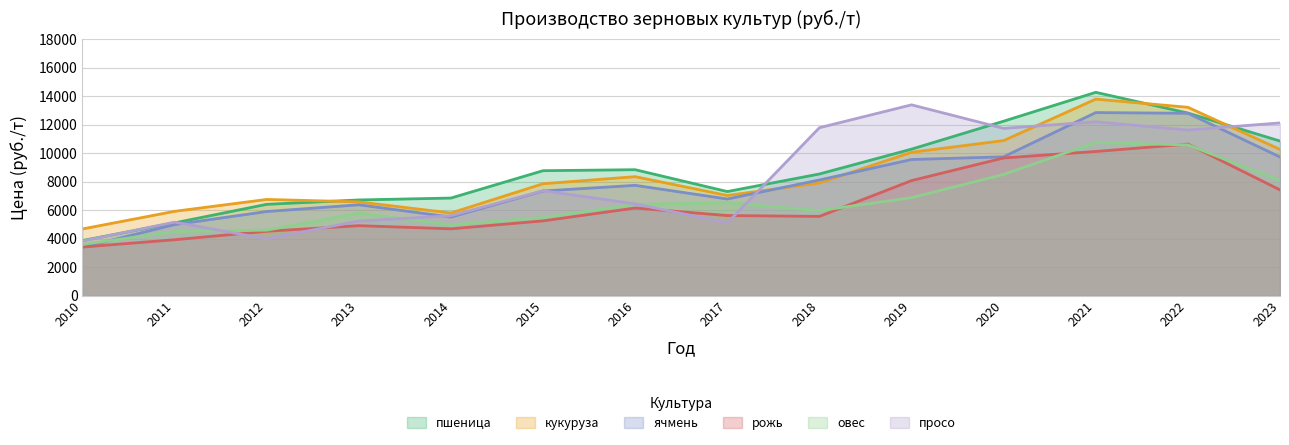

What is the minimum value shown in the chart?

3395